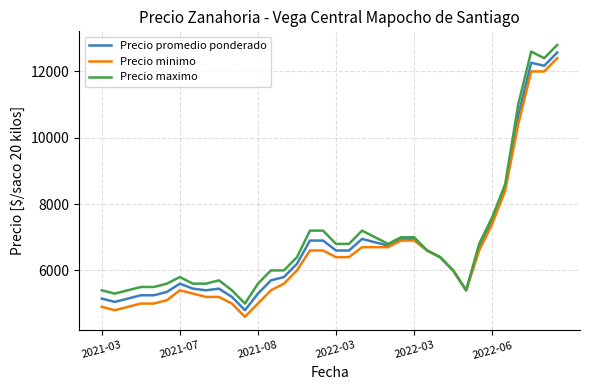

What is the smallest value displayed?

4600.0